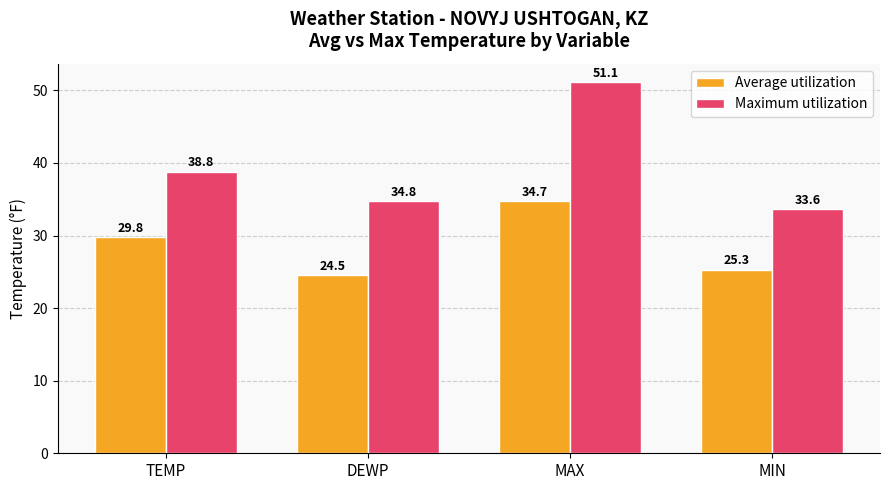

List the series in order of their peak value, highest first.

Maximum utilization, Average utilization